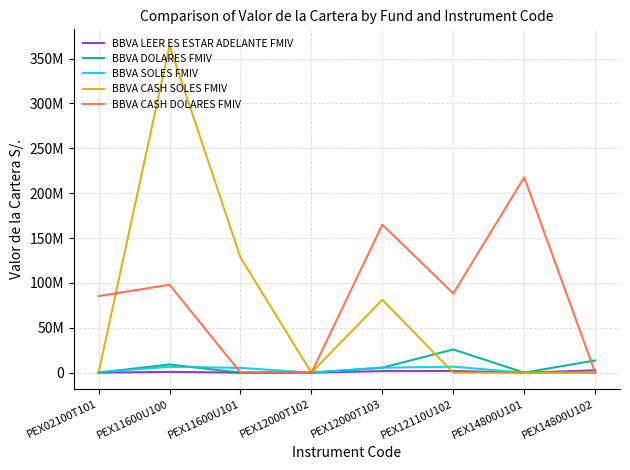

In BBVA CASH DOLARES FMIV, how many points are lower than both neighbors (excluding endpoints)?

2